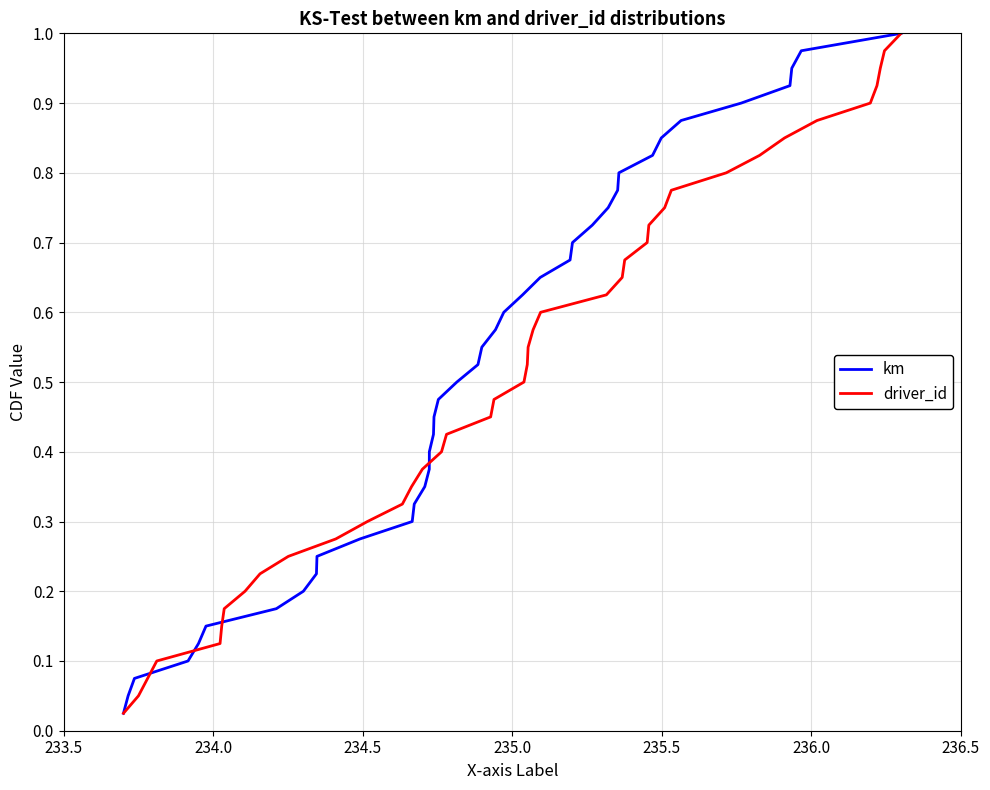

Which series has the largest total across all categories?

km